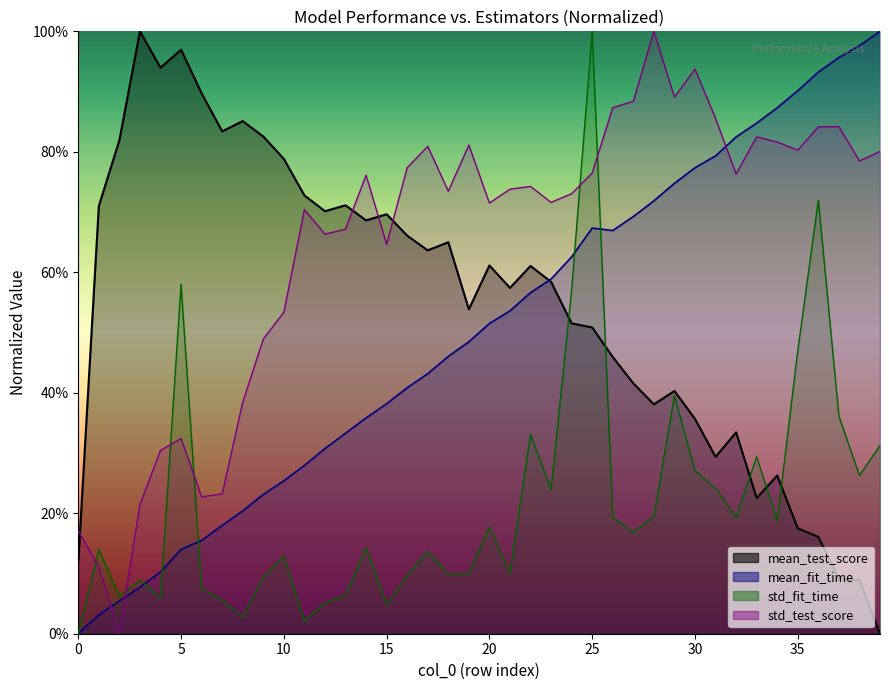

What is the greatest value displayed?

1.0